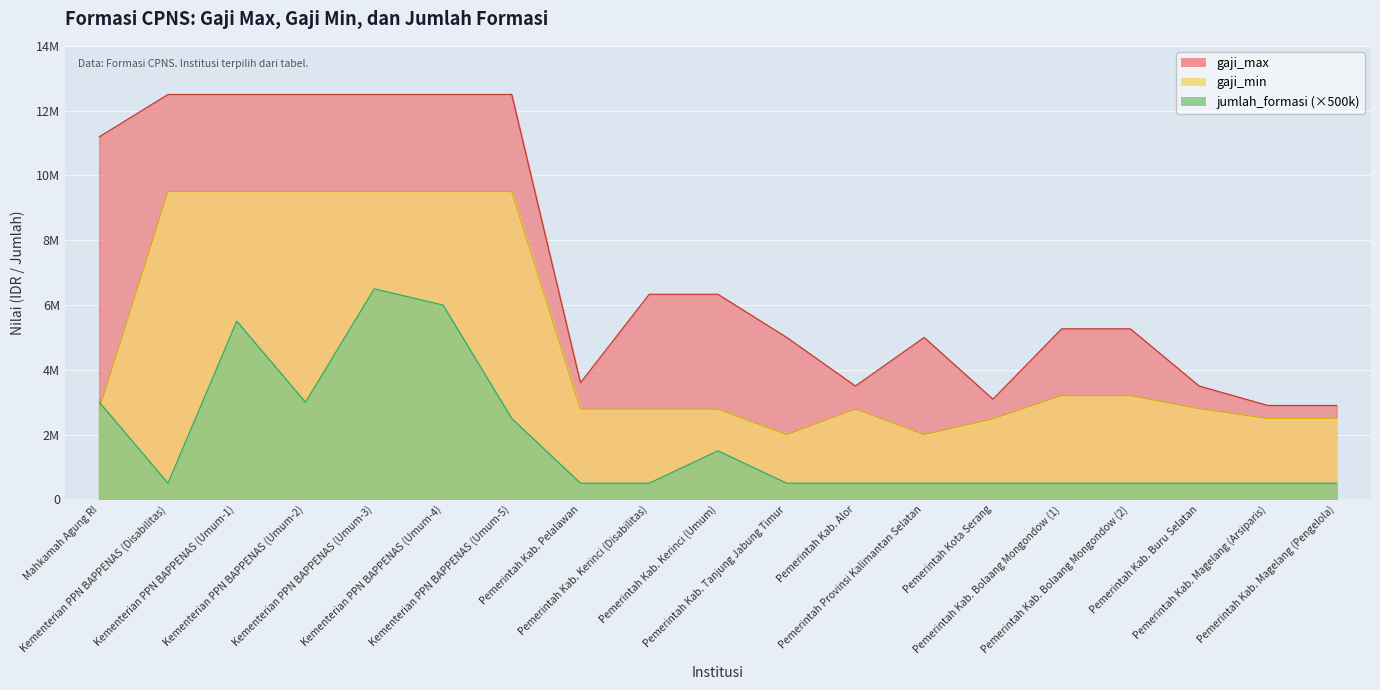

How many lines are shown in the chart?

3